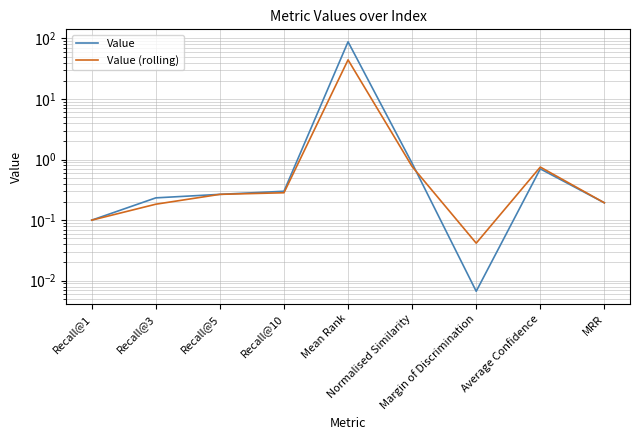

Rank the series at Normalised Similarity from highest to lowest value.

Value, Value (rolling)